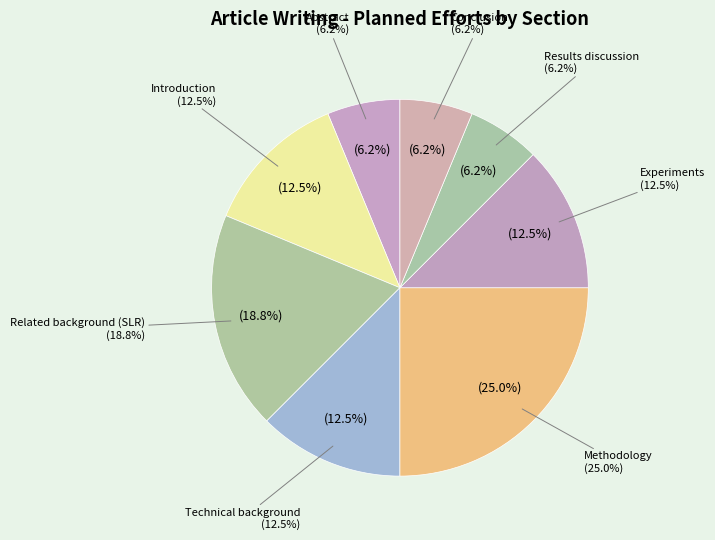

What is the largest slice in the pie chart?

Methodology